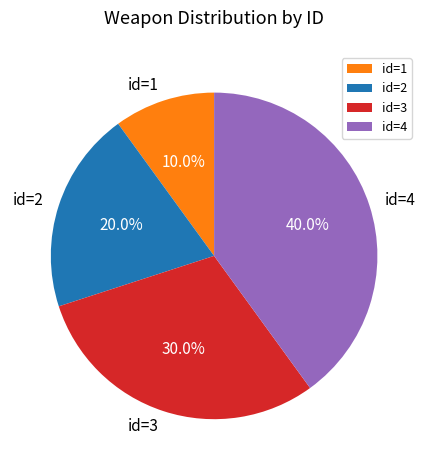

To the nearest percent, what is the average slice percentage?

25%